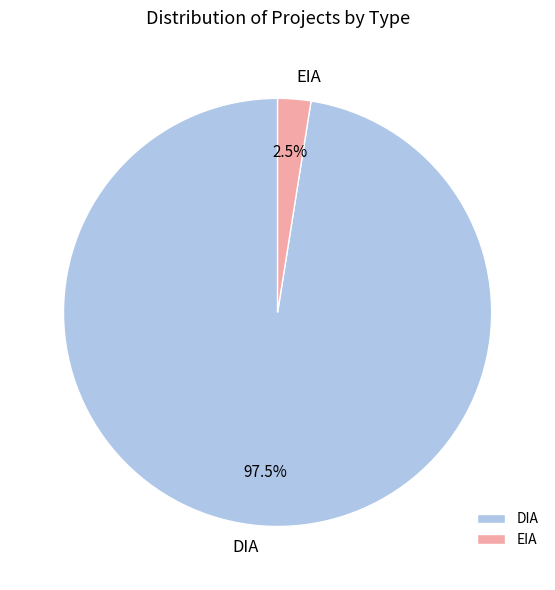

Is there a majority slice in this chart?

Yes